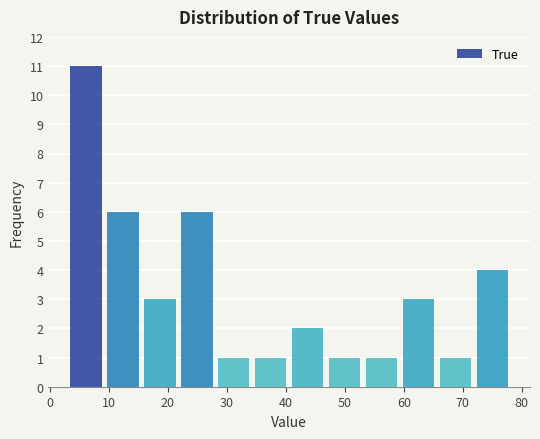

Reading left to right, transcribe this chart: for each bar, give the range it covers on the x-axis and its height. Neither the bar edges nor the heights are printed on the chart, so give them approximately, as read against the axes.

3 to 9: 11
9 to 16: 6
16 to 22: 3
22 to 28: 6
28 to 34: 1
34 to 41: 1
41 to 47: 2
47 to 53: 1
53 to 59: 1
59 to 66: 3
66 to 72: 1
72 to 78: 4